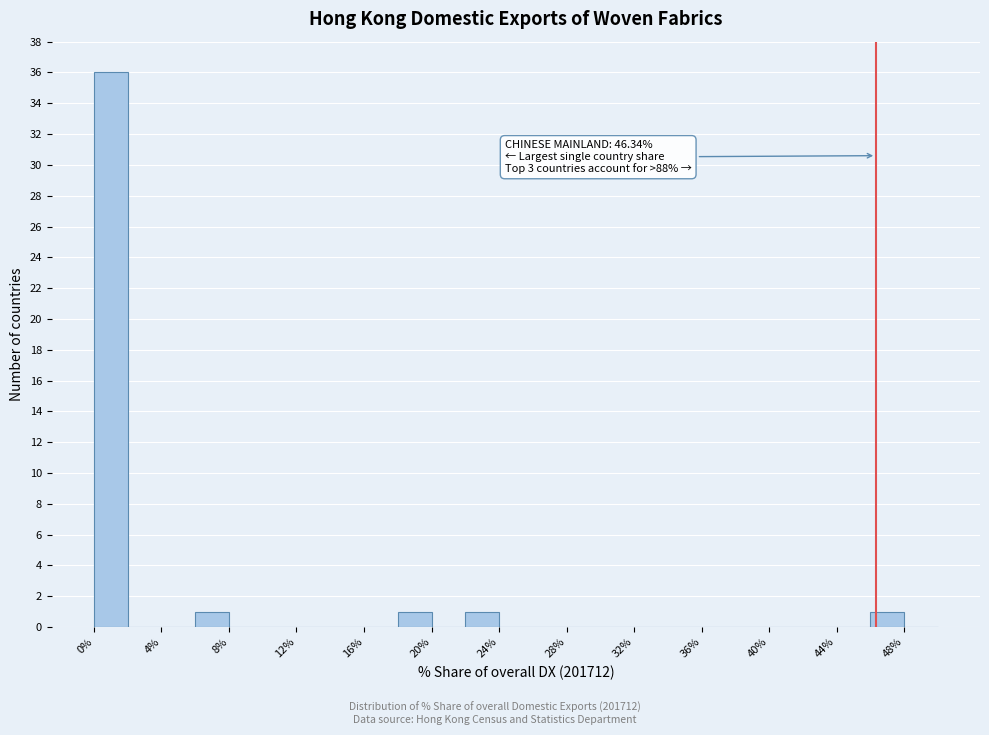

Over which range of the x-axis is the bar tallest?

0 to 2